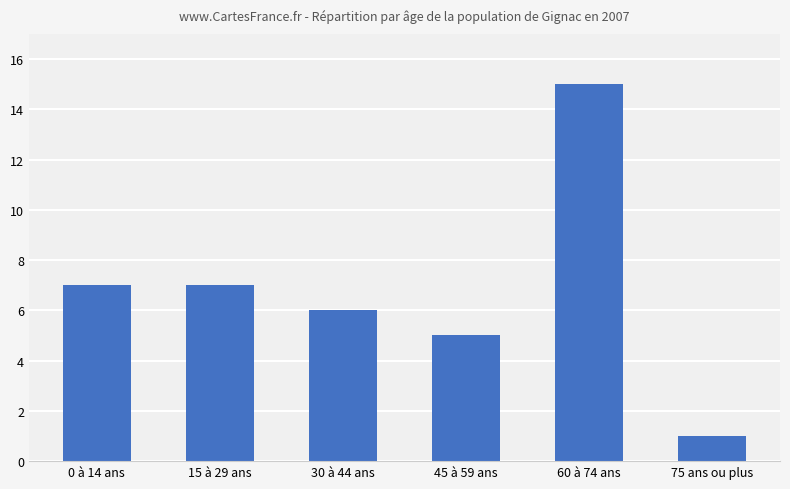

What is the difference between the maximum and second lowest values?

10